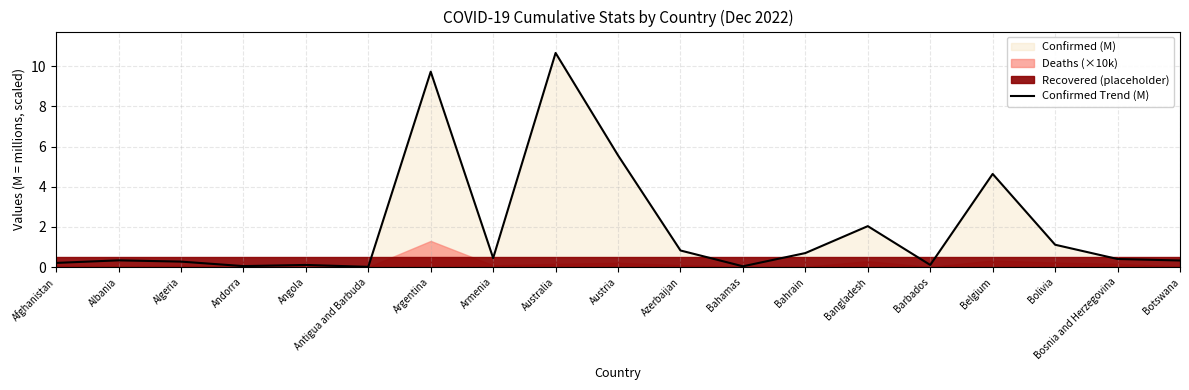

Reading right to left, what are all the values shown in this chart?

0.3	0.4	1.1	4.6	0.1	2.0	0.7	0.0	0.8	5.6	10.7	0.4	9.7	0.0	0.1	0.0	0.3	0.3	0.2